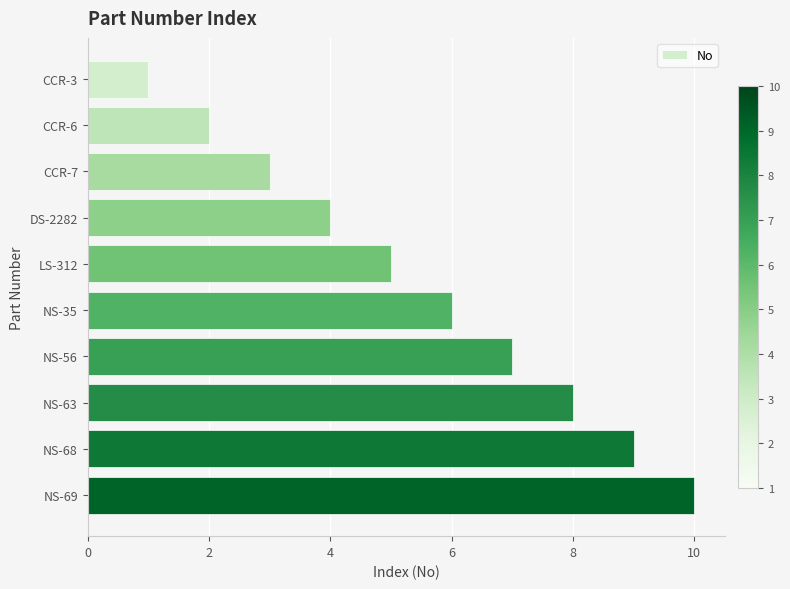

Does the chart contain stacked bars?

No